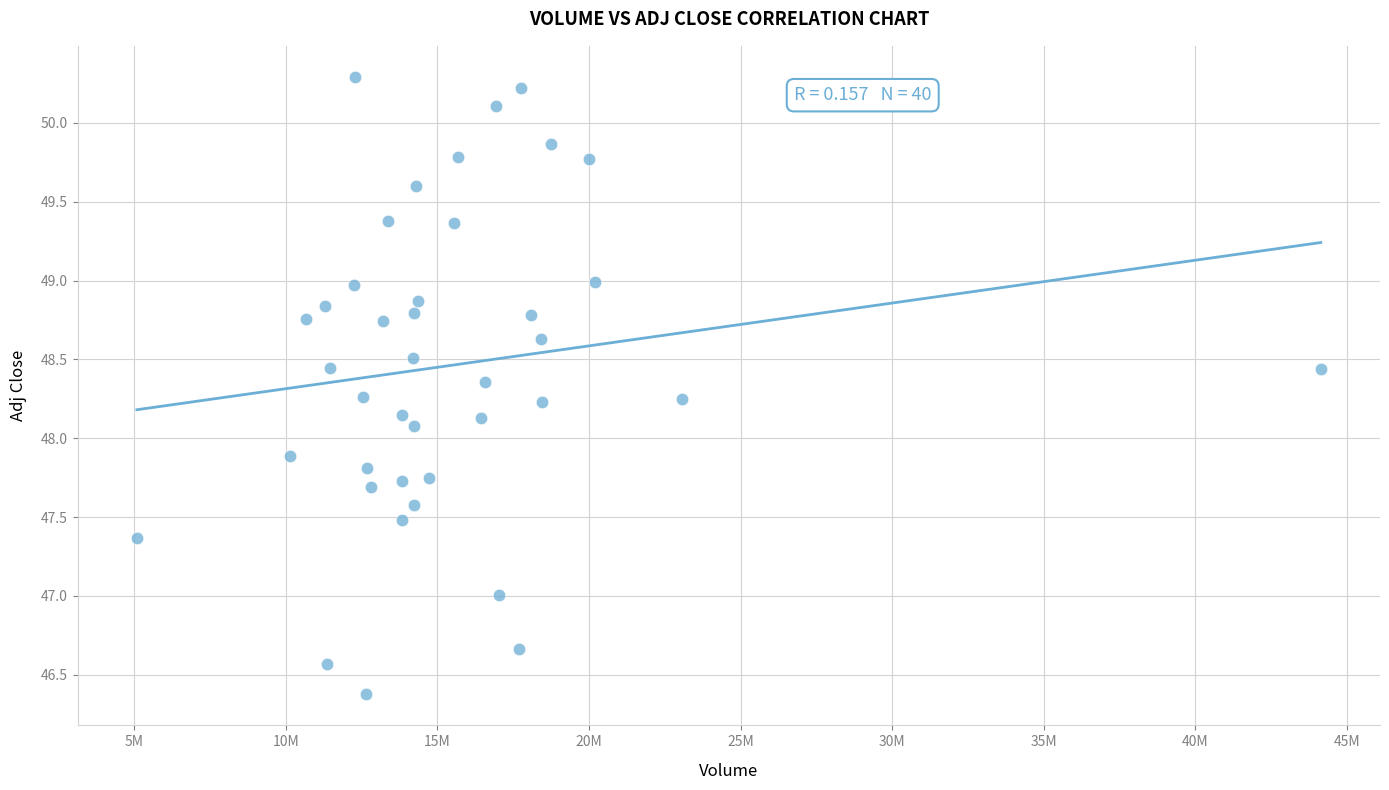

What is the range of Y values (max minus min)?

3.9